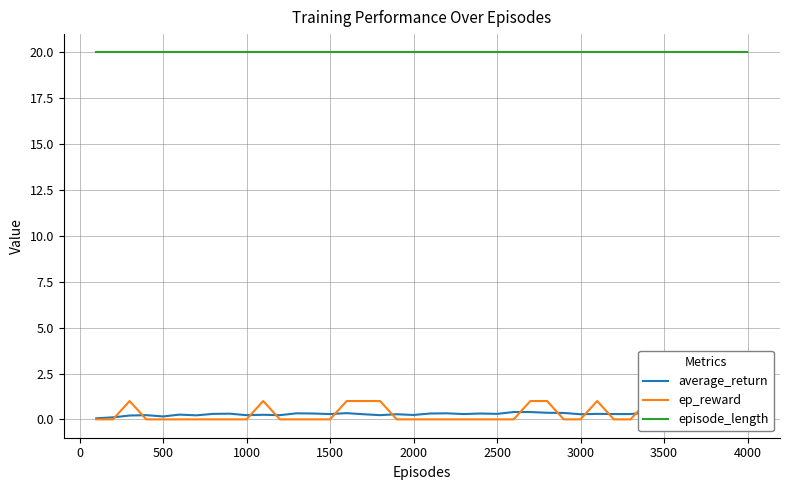

What is the minimum value for episode_length?

20.0